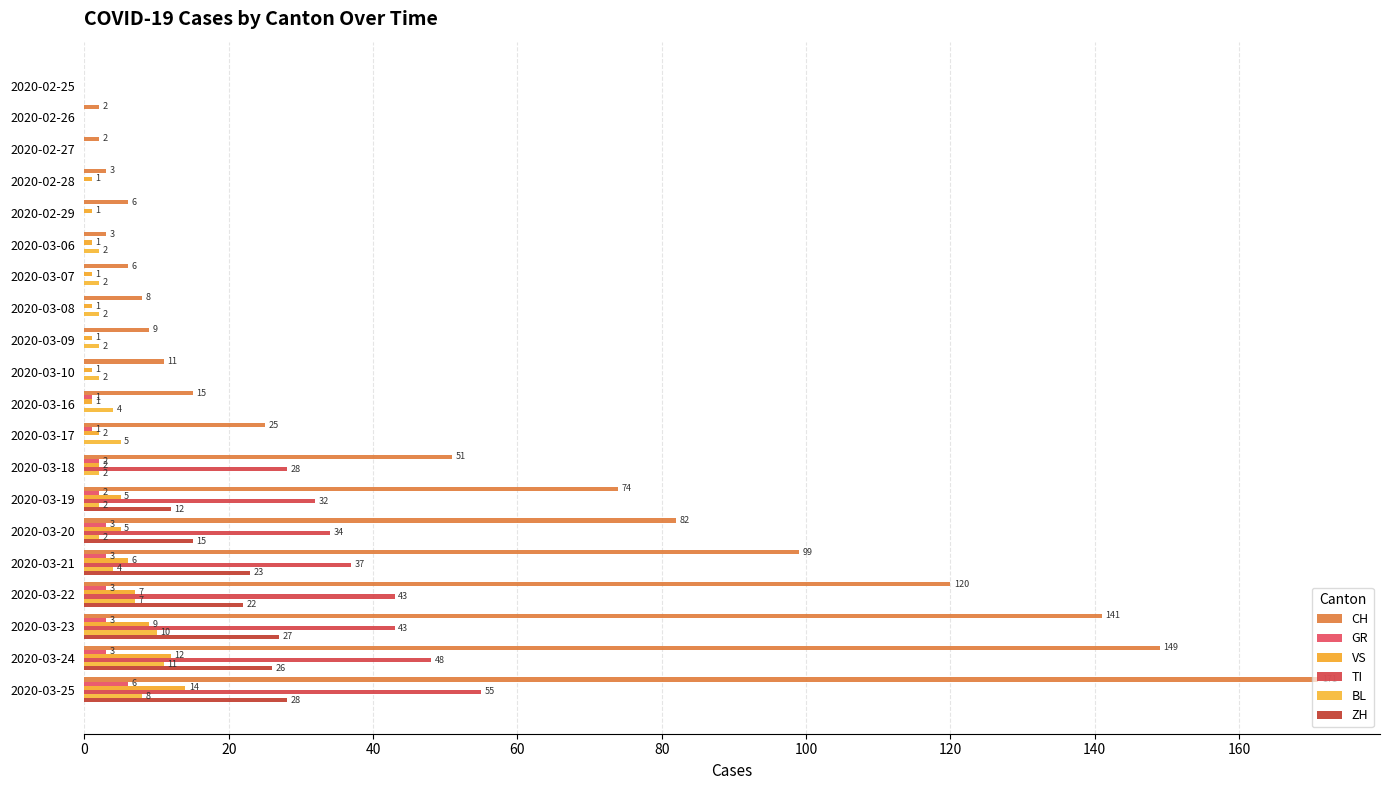

How many distinct data groups are displayed?

6